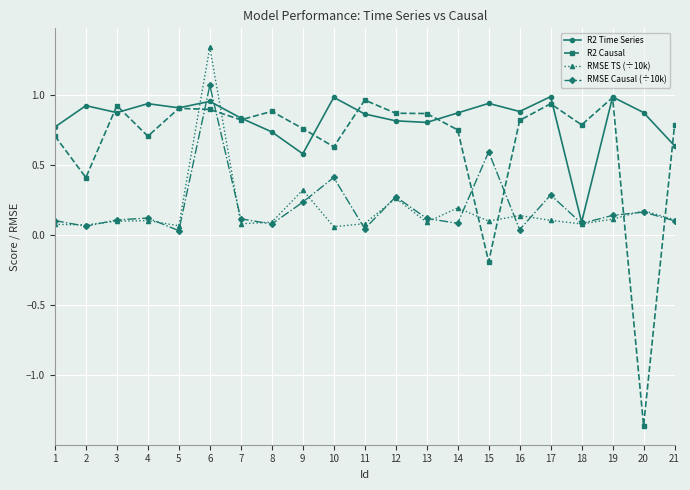

Is it true that RMSE Causal (÷10k) equals 0.0 at 7?

False